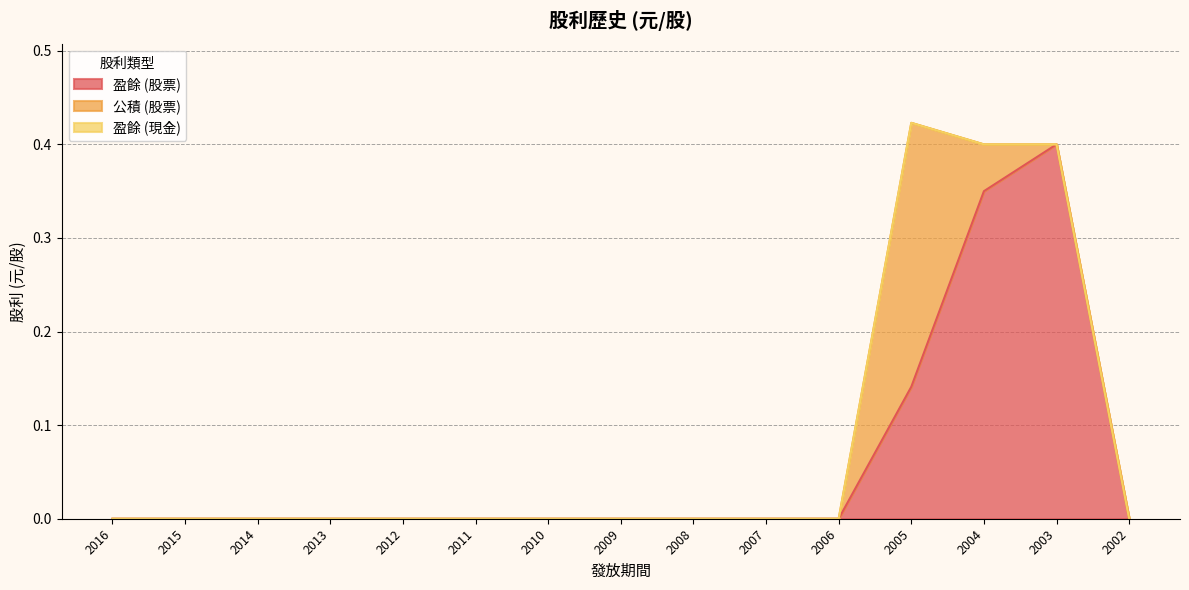

At how many categories does at least one series exceed 0?

3